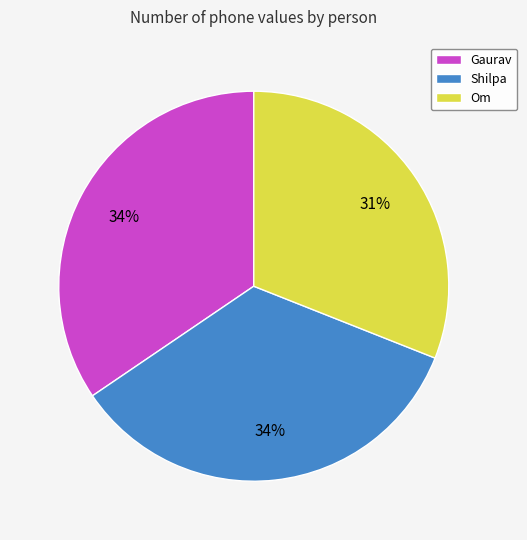

Is it true that Om is 24% of the pie?

False